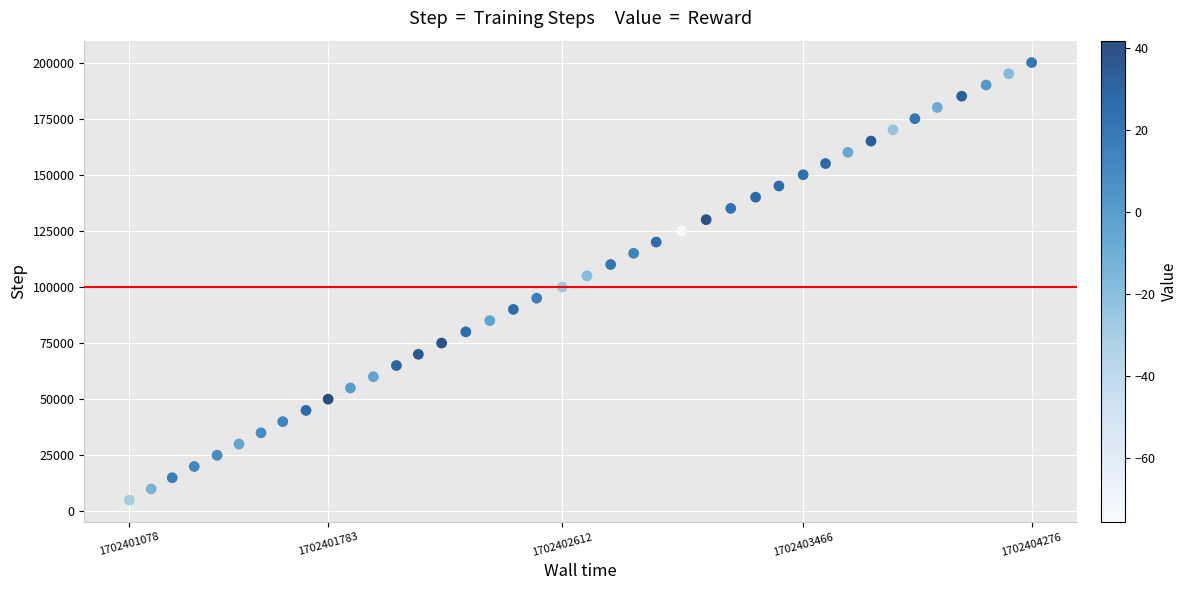

What is the range of Y values (max minus min)?

195000